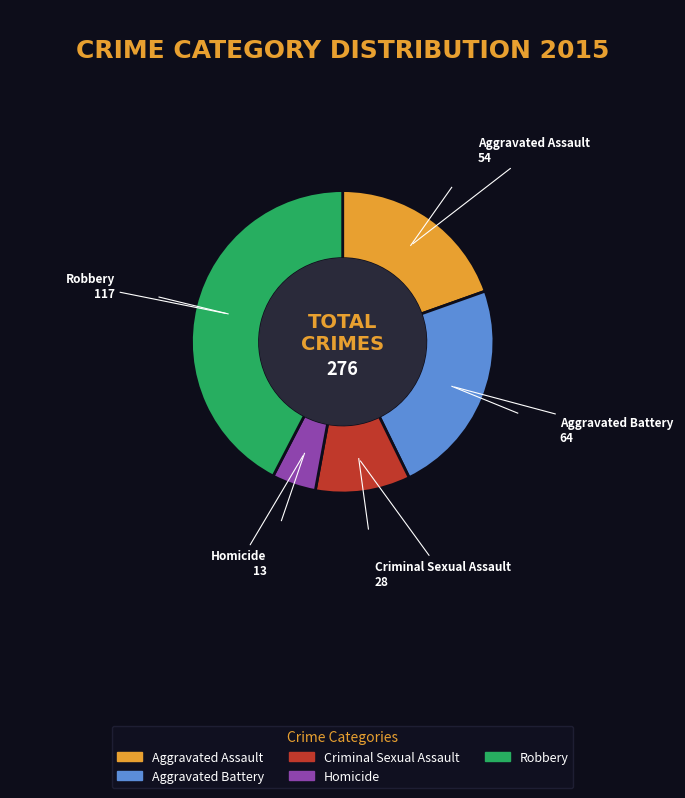

Rank the categories by value from lowest to highest.

Homicide, Criminal Sexual Assault, Aggravated Assault, Aggravated Battery, Robbery